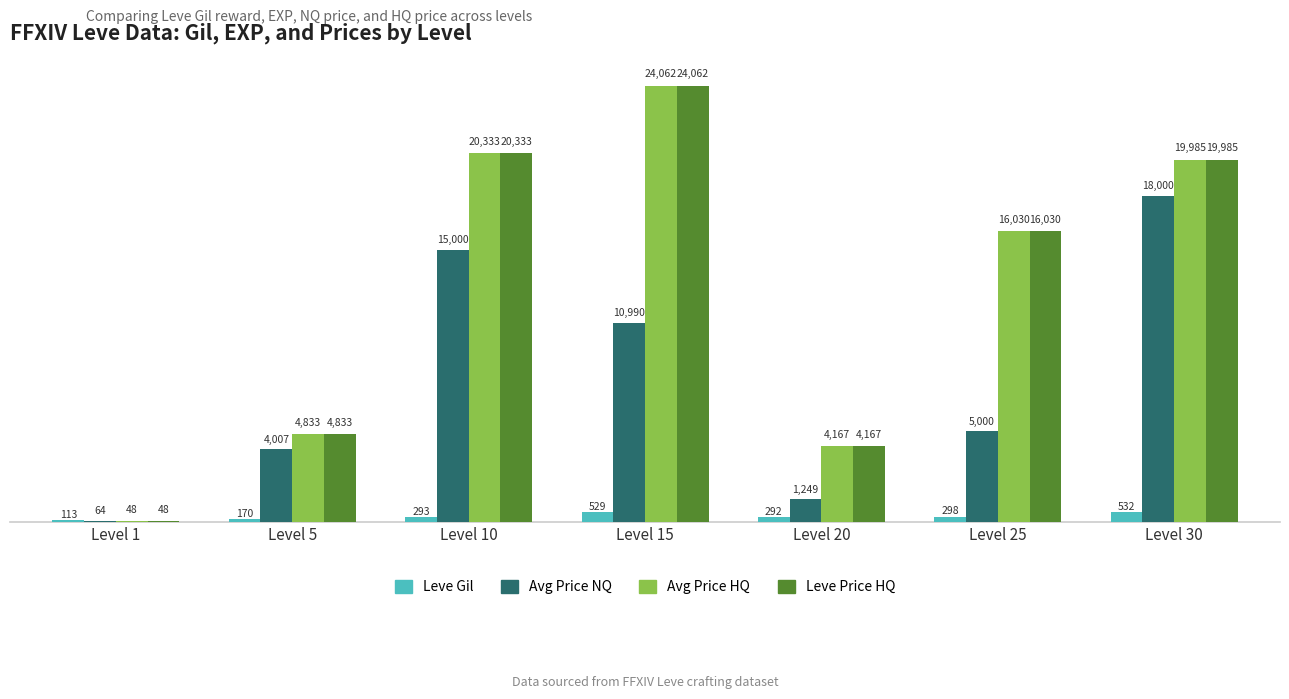

Where is Leve Gil nearest to the value 322?

Level 25